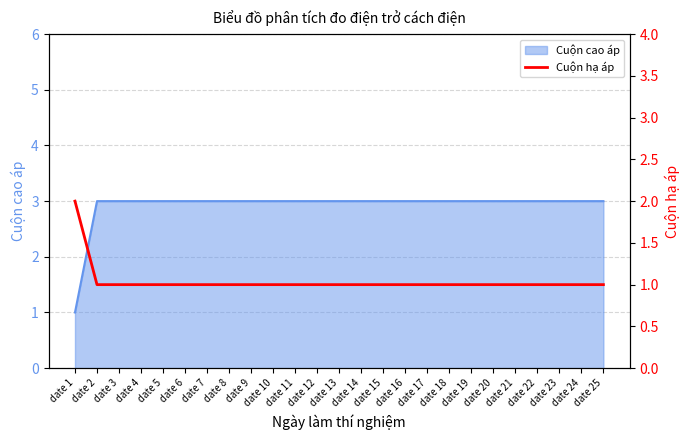

The Cuộn cao áp series shows 2 at date 15. True or false?

False